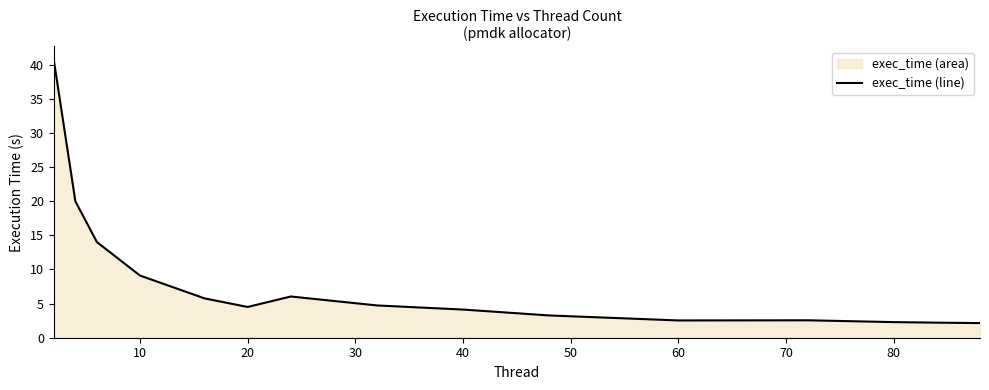

Does the chart have visible grid lines?

No